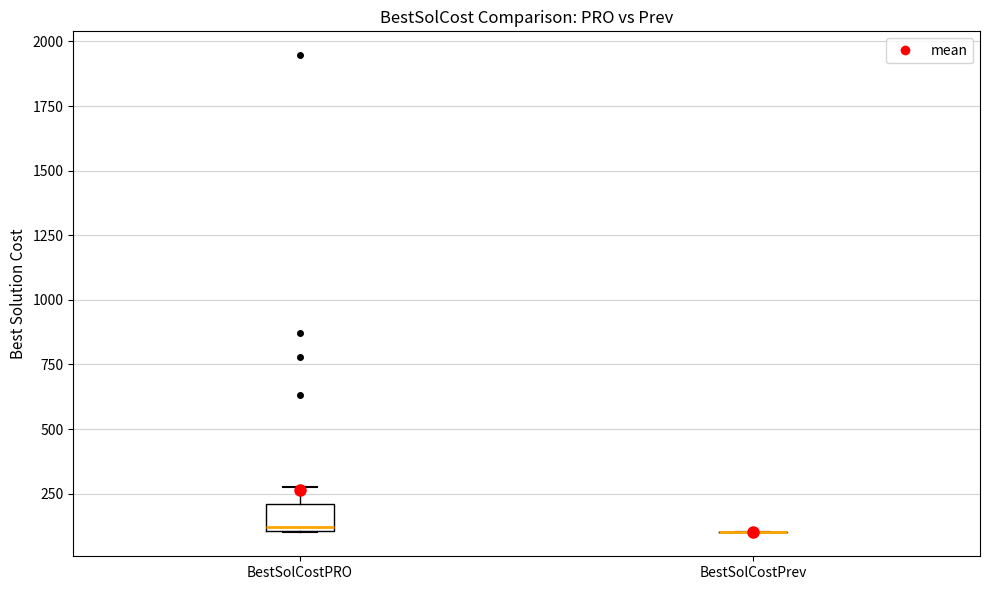

Reading left to right, transcribe this box plot: for each box, give where its median line is, the range the box spans, and where its two whiskers end, as read against the y-axis. The values are not printed on the chart, so give them approximately, as read against the axis.

BestSolCostPRO: median 100 (just above the box's lower edge), box 100 to 200, whiskers 100 to 300
BestSolCostPrev: box collapsed to a line at 100, whiskers 100 to 100